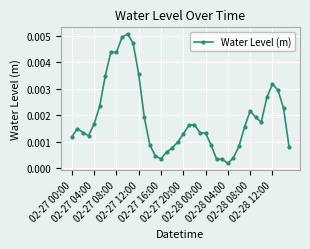

How many lines are shown in the chart?

1